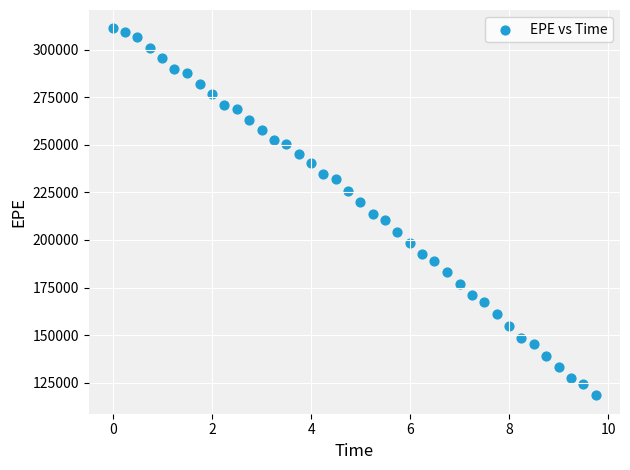

How many points are shown in the scatter plot?

40